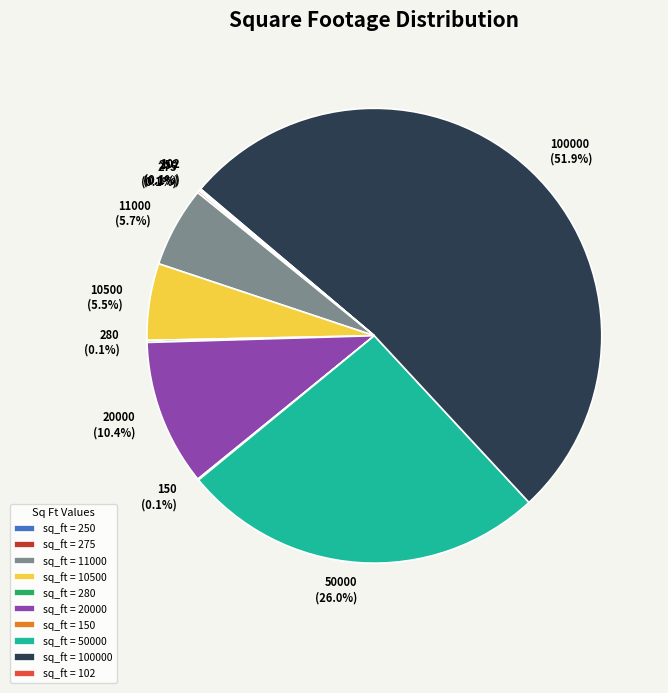

To the nearest percent, what portion does 50000 represent?

26%